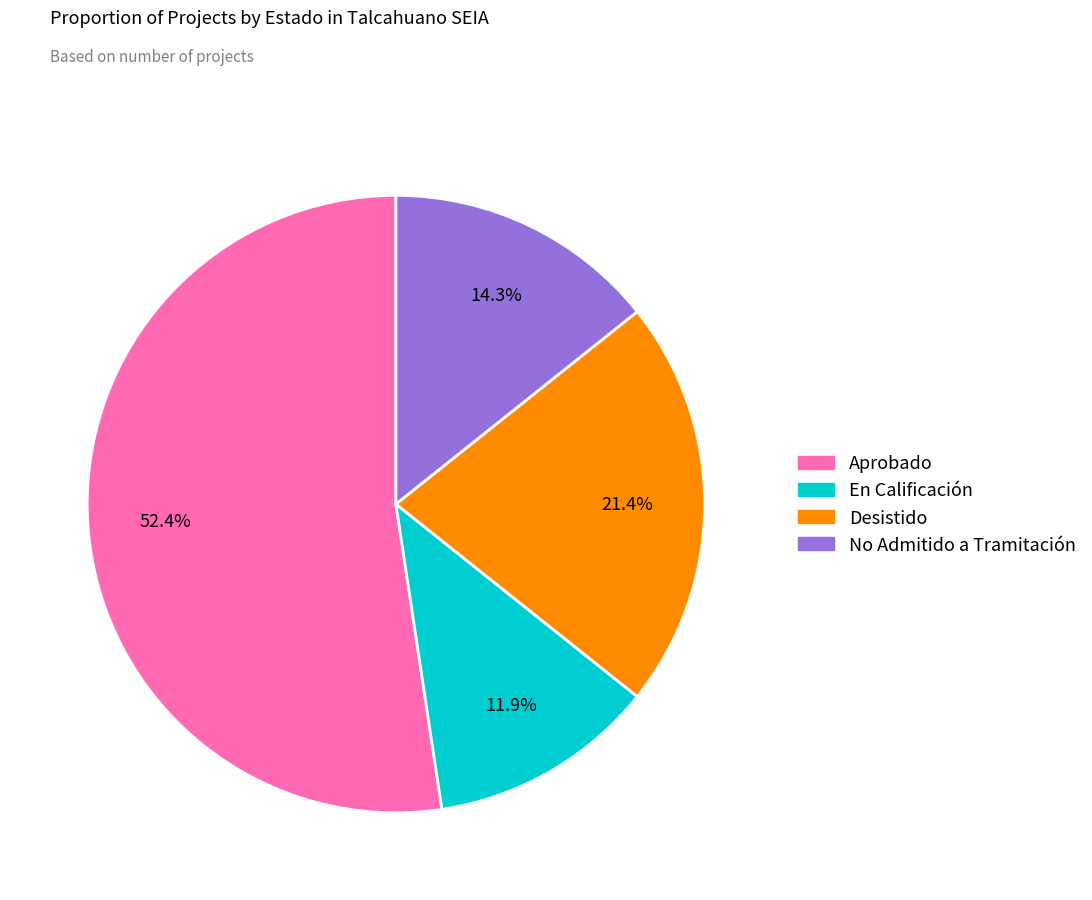

True or false: En Calificación accounts for 19% of the total.

False